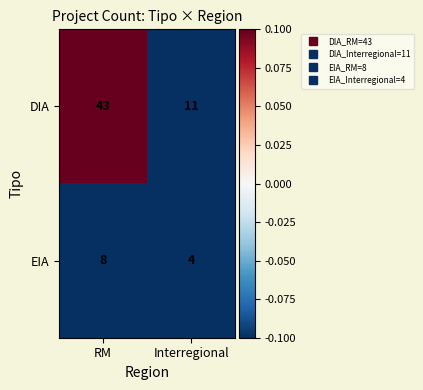

List the series in order of their overall mean, highest first.

DIA, EIA